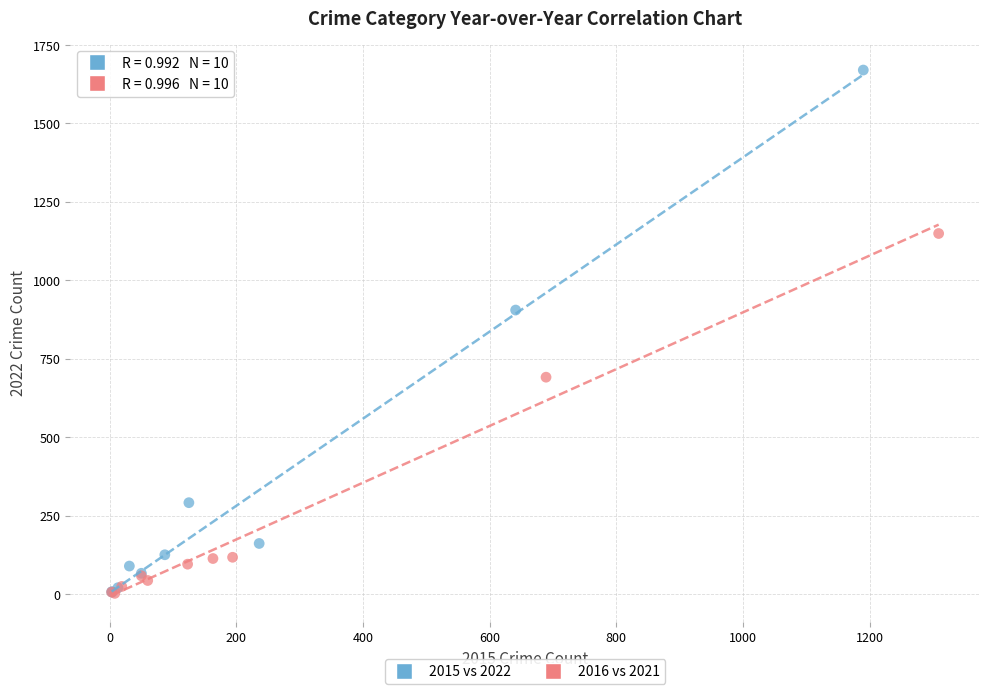

Which series has the largest Y range (max minus min)?

2015 vs 2022